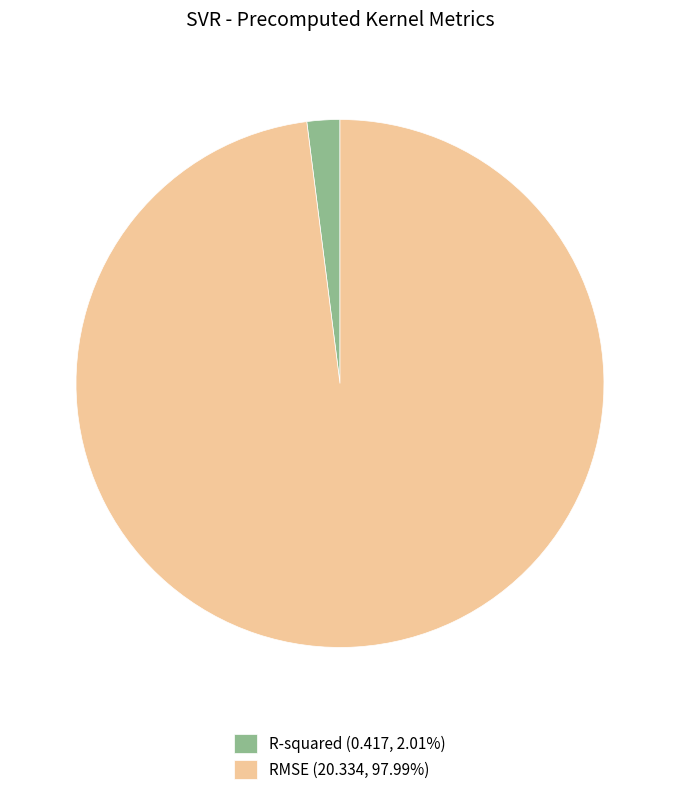

Do R-squared and RMSE together represent more than half of the pie?

Yes